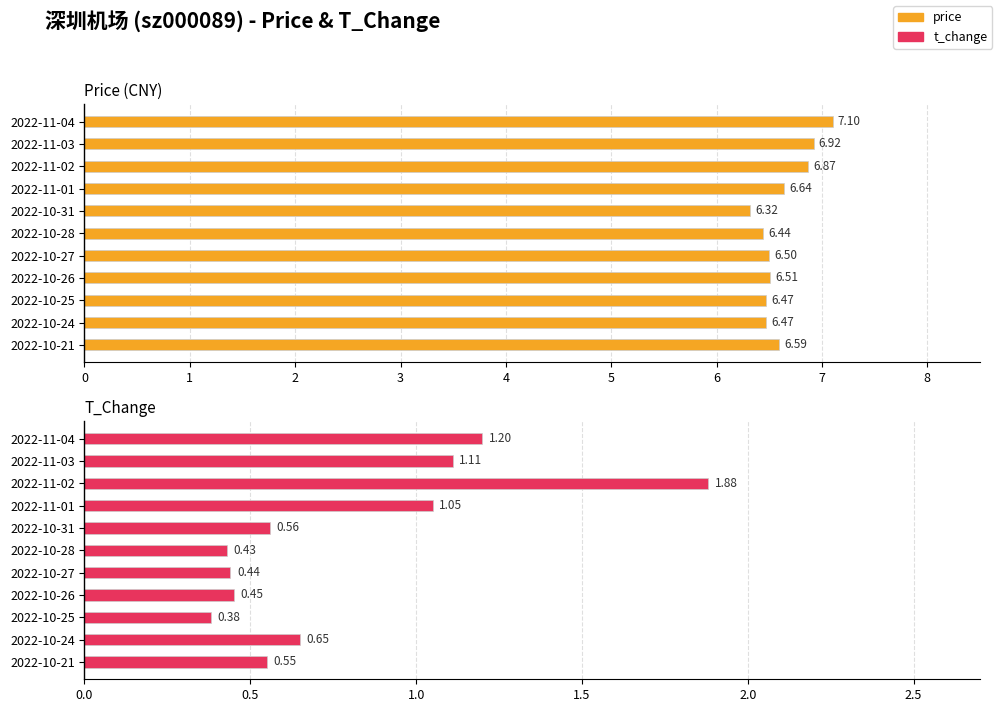

What is the minimum value shown in the chart?

0.4